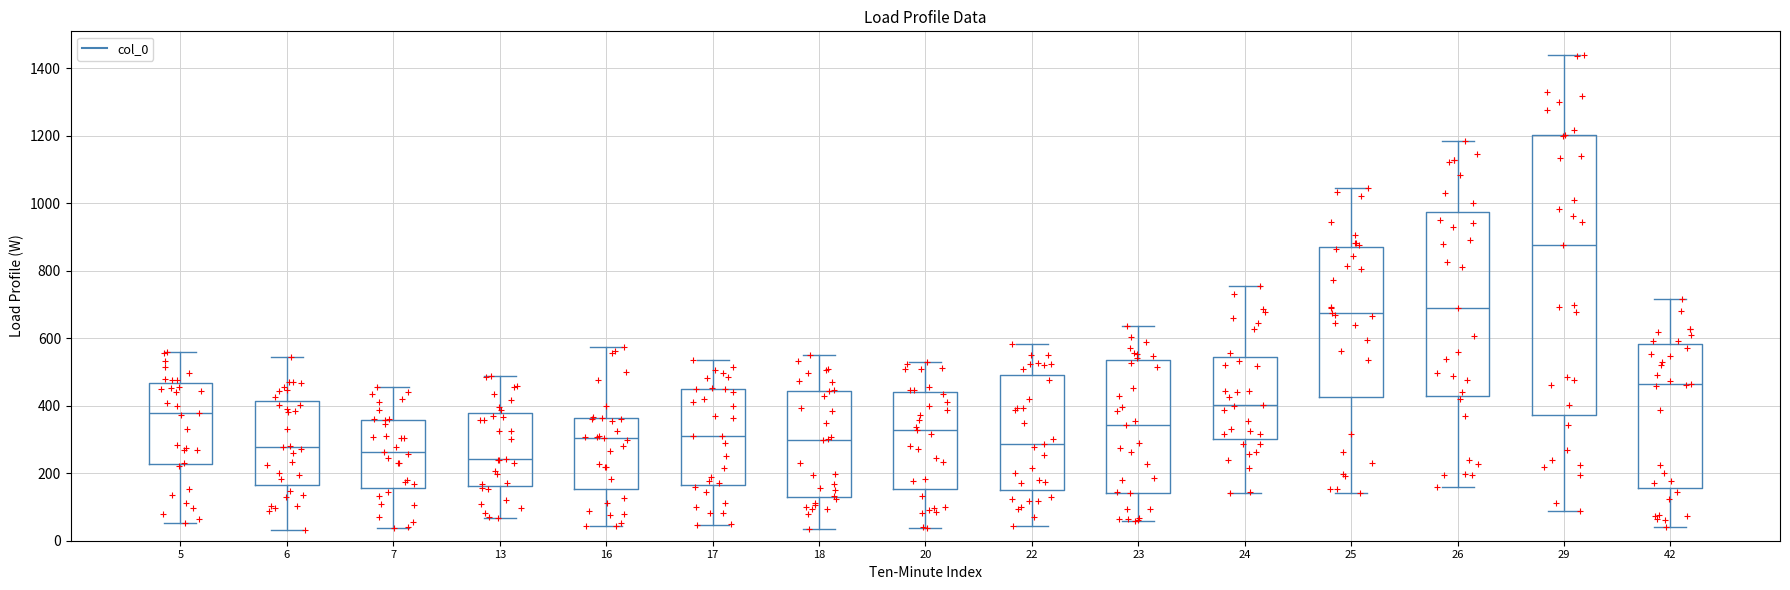

Reading left to right, transcribe this box plot: for each box, give where its median line is, the range the box spans, and where its two whiskers end, as read against the y-axis. The values are not printed on the chart, so give them approximately, as read against the axis.

5: median 380, box 220 to 460, whiskers 60 to 560
6: median 280, box 160 to 420, whiskers 40 to 540
7: median 260, box 160 to 360, whiskers 40 to 460
13: median 240, box 160 to 380, whiskers 60 to 480
16: median 300, box 160 to 360, whiskers 40 to 580
17: median 320, box 160 to 440, whiskers 40 to 540
18: median 300, box 120 to 440, whiskers 40 to 560
20: median 320, box 160 to 440, whiskers 40 to 520
22: median 280, box 160 to 500, whiskers 40 to 580
23: median 340, box 140 to 540, whiskers 60 to 640
24: median 400, box 300 to 540, whiskers 140 to 760
25: median 680, box 420 to 880, whiskers 140 to 1040
26: median 700, box 420 to 980, whiskers 160 to 1180
29: median 880, box 380 to 1200, whiskers 80 to 1440
42: median 460, box 160 to 580, whiskers 40 to 720